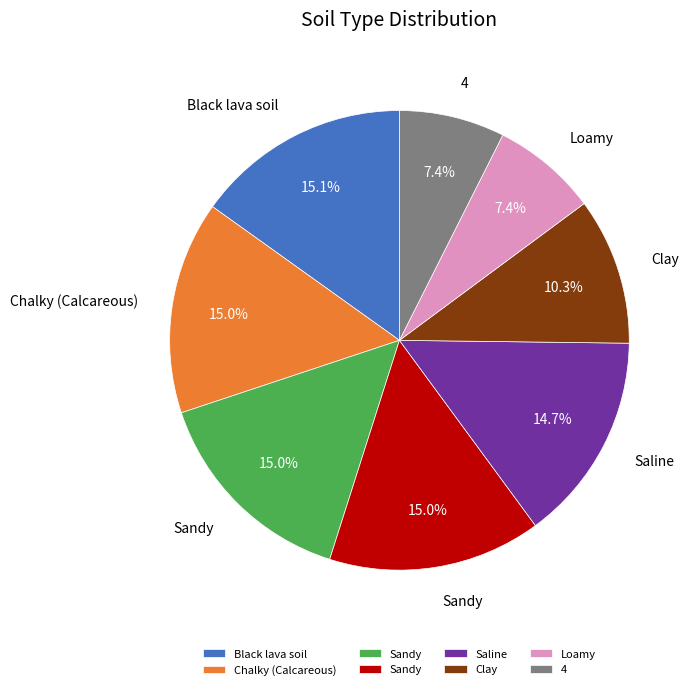

Is there a majority slice in this chart?

No